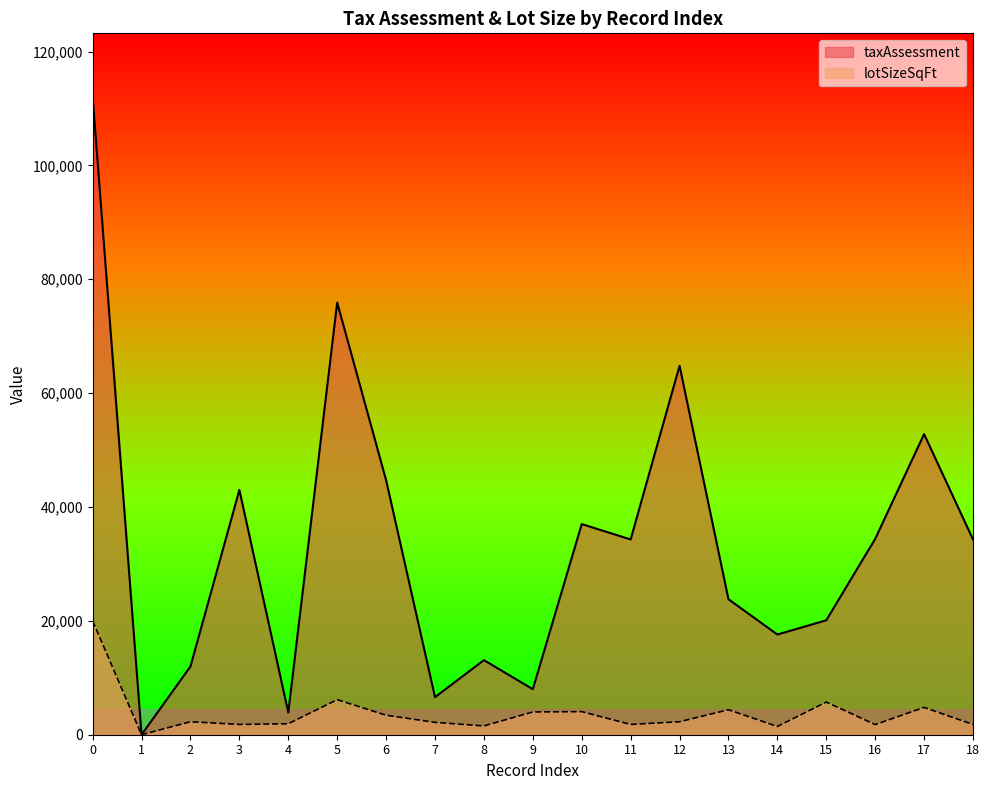

The value of lotSizeSqFt at 7 is 2172. True or false?

True